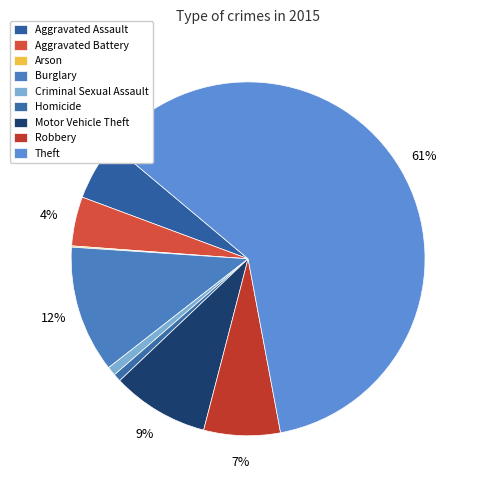

Is the sum of Criminal Sexual Assault and Aggravated Assault greater than half?

No